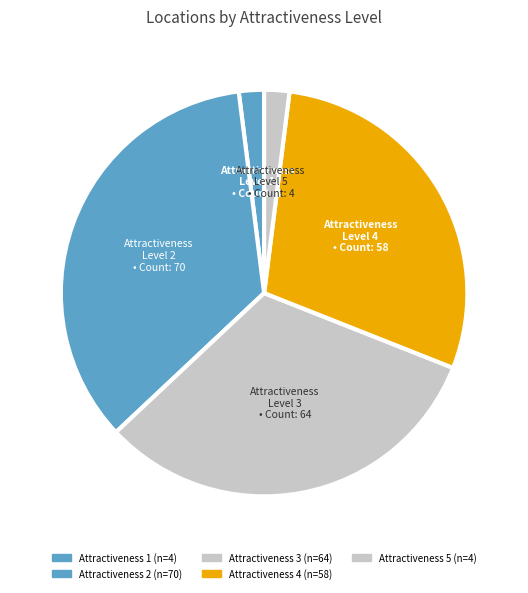

Count the number of slices in the pie.

5